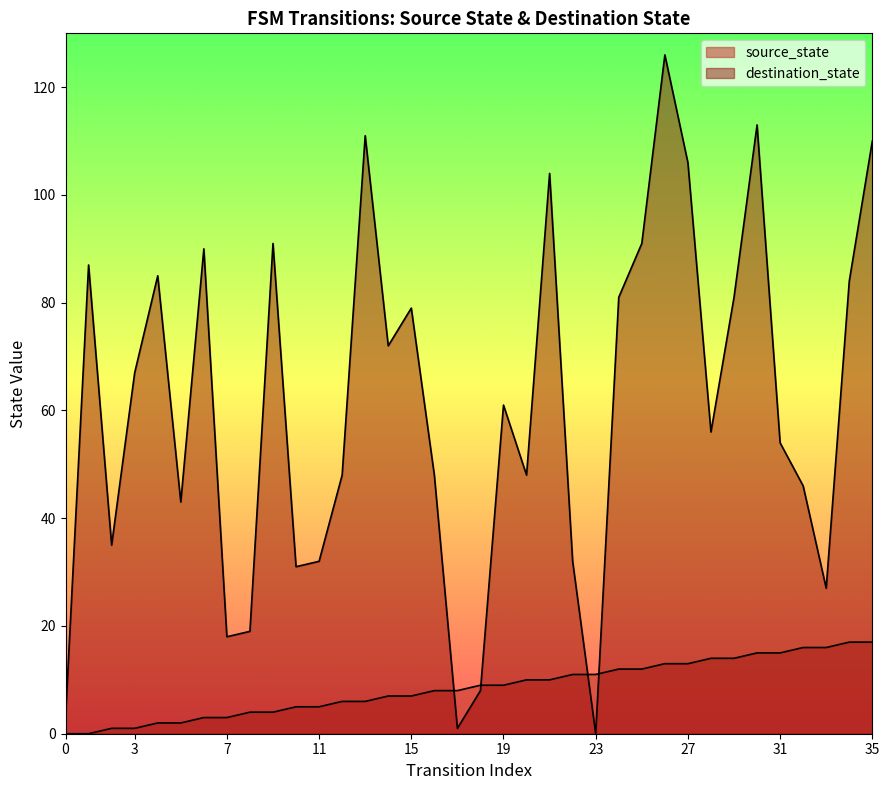

How many interior local peaks does the destination_state series have?

10